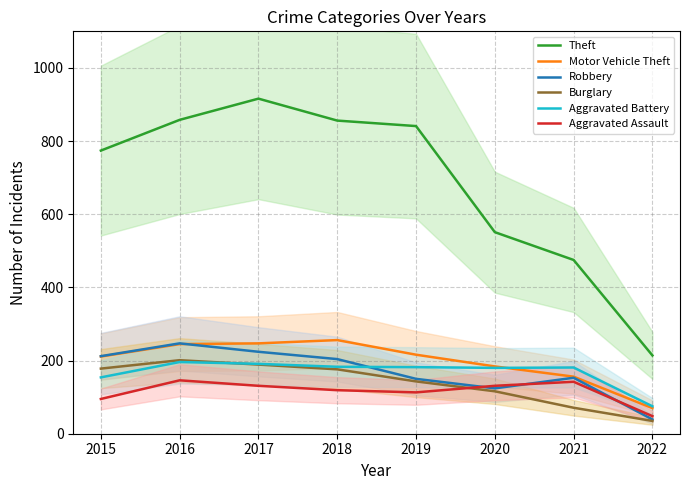

At which category does Theft reach its first local peak?

2017